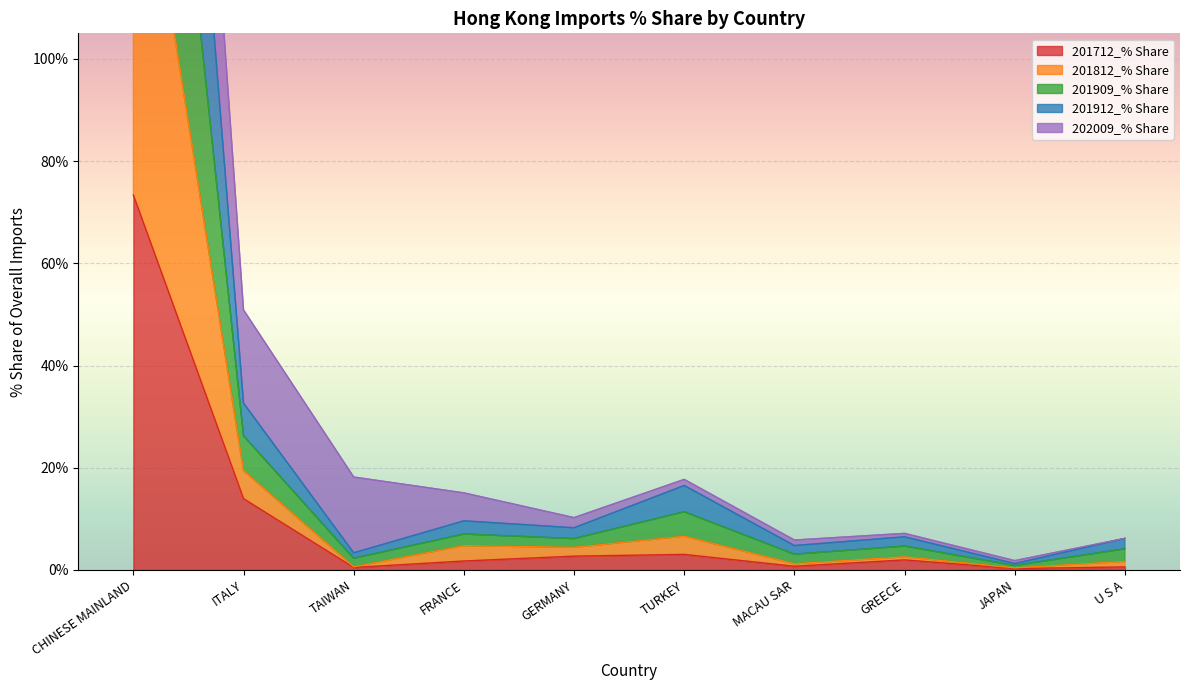

What is the lowest value of the 201712_% Share series?

0.3